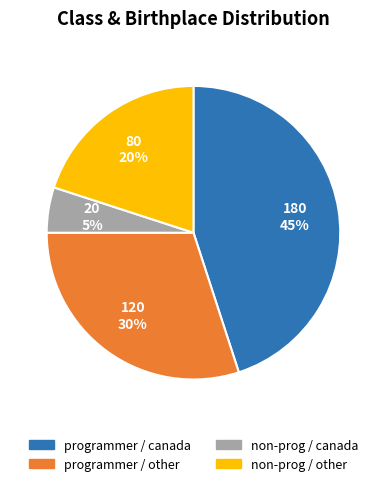

Is the sum of programmer / other and programmer / canada greater than half?

Yes